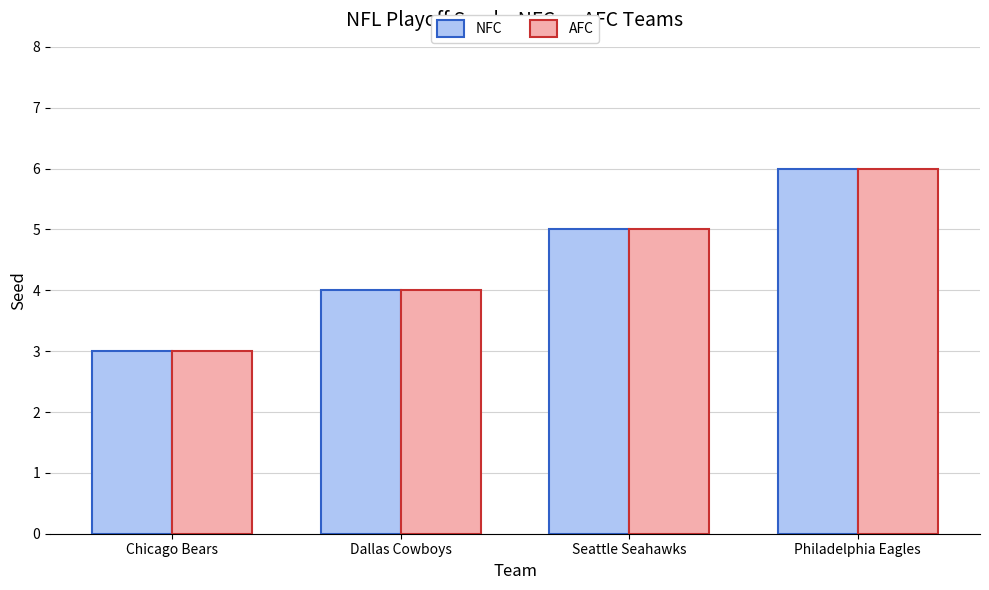

What is the label of the 1st bar from the right?

Philadelphia Eagles